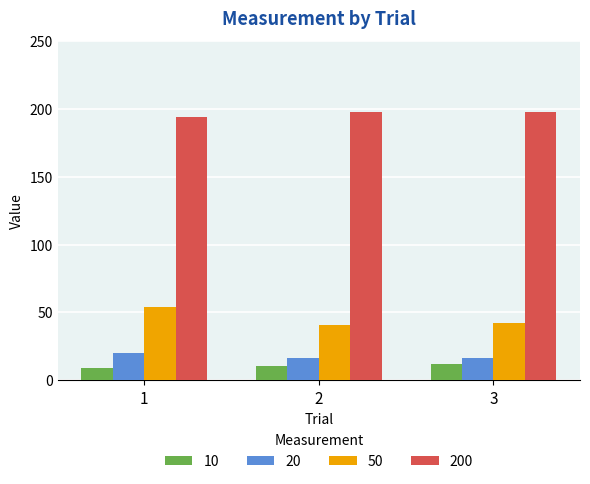

What is the minimum value shown in the chart?

8.8